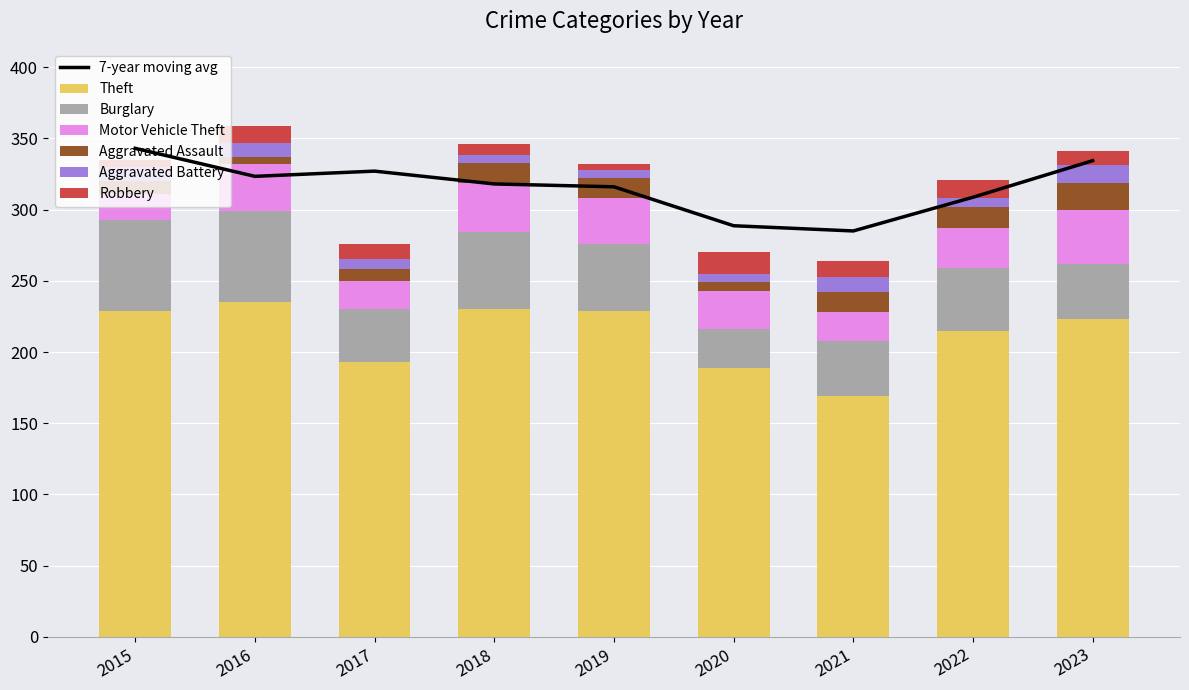

Rank the categories by Theft value from lowest to highest.

2021, 2020, 2017, 2022, 2023, 2015, 2019, 2018, 2016